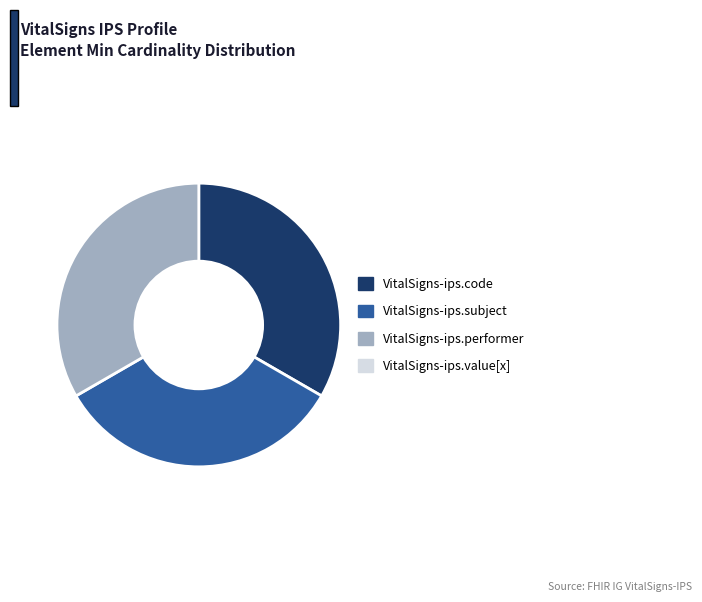

Count the number of slices in the pie.

3